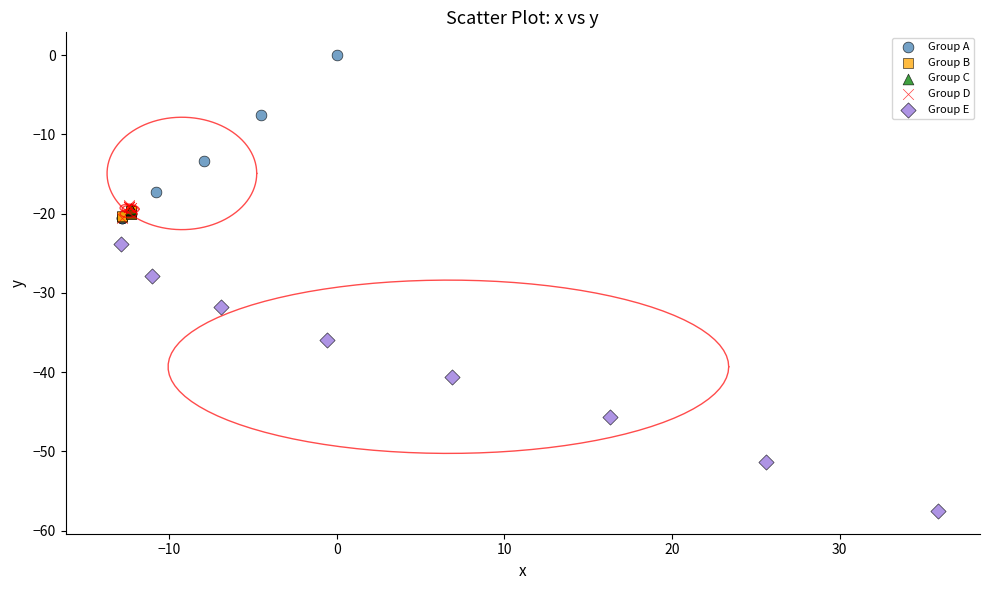

Which series contains the lowest Y value?

Group E